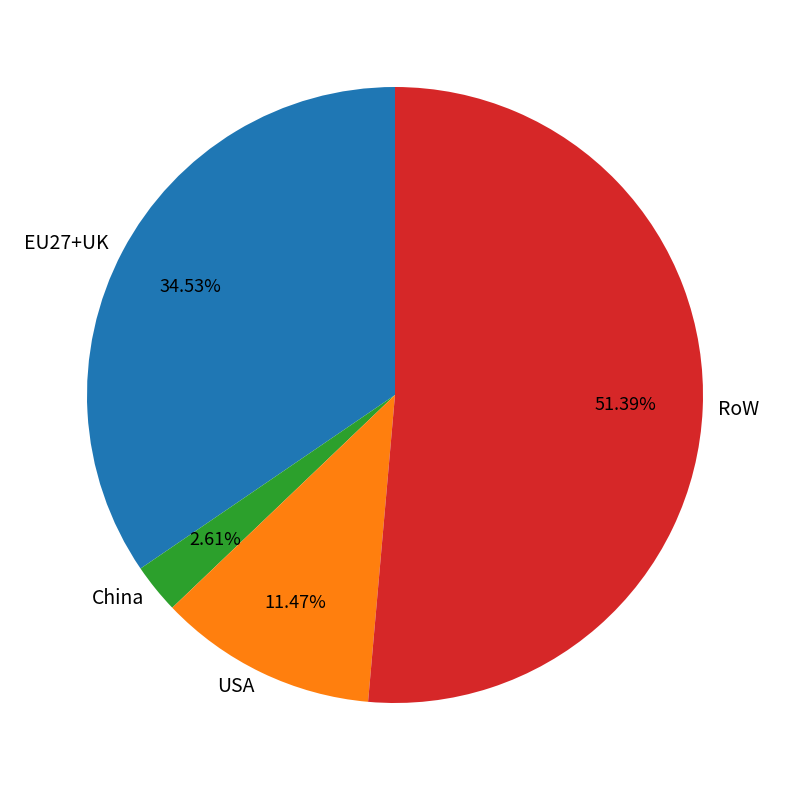

Is RoW the majority of the pie?

Yes